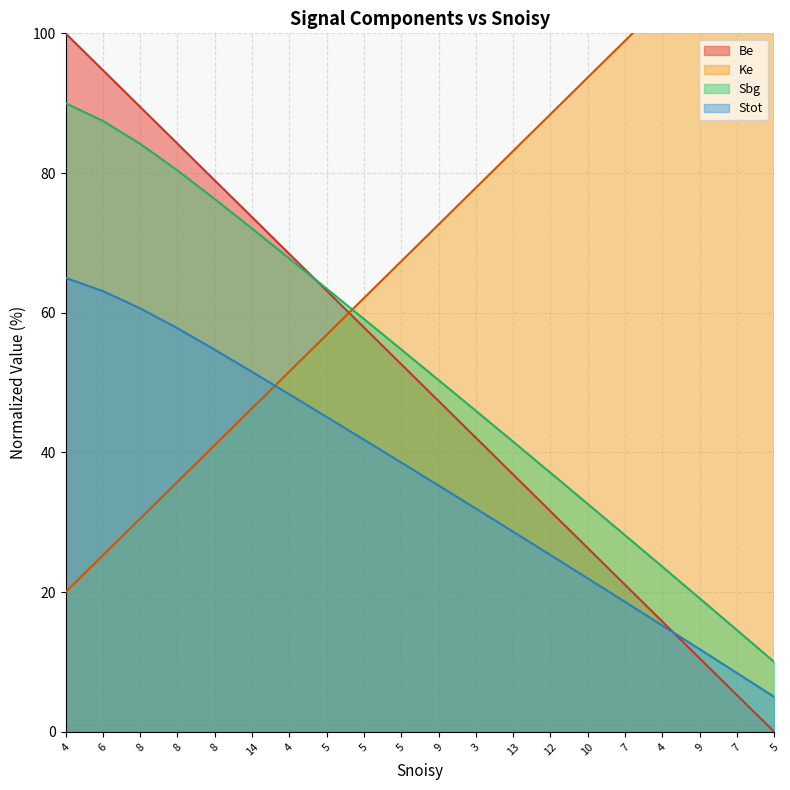

Which series has the largest total across all categories?

Ke